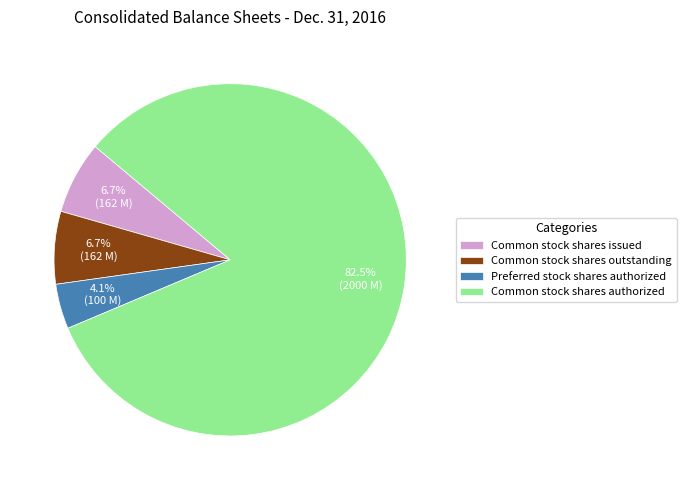

Which slice is the smallest?

Preferred stock shares authorized